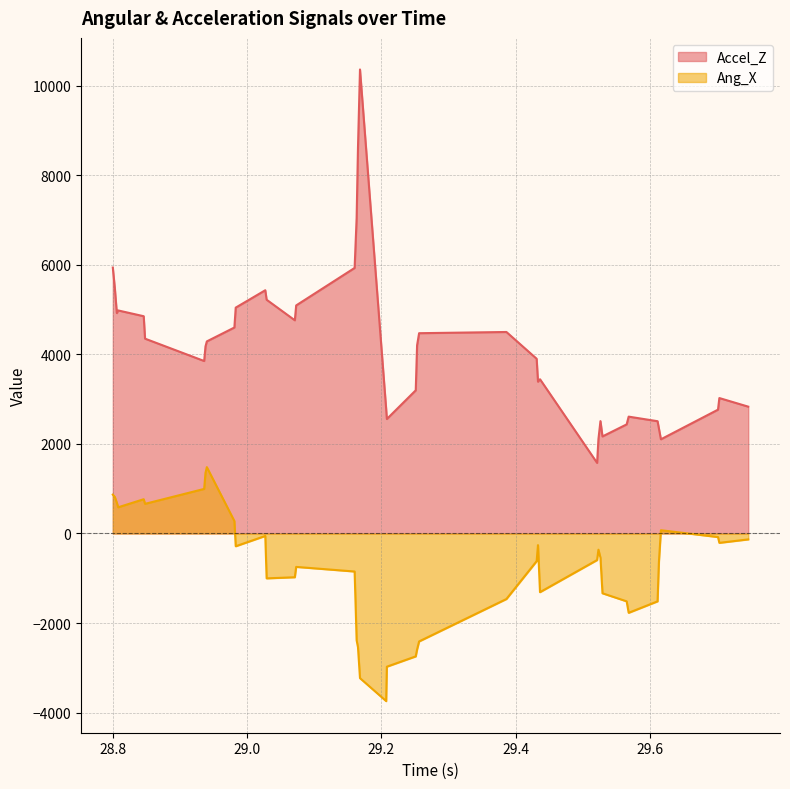

Which series has the largest total across all categories?

Accel_Z